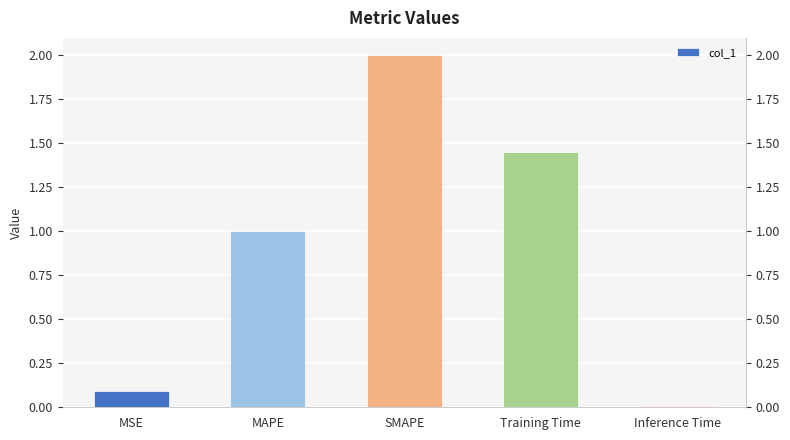

Reading right to left, transcribe all the data shown in this chart.

0.0	1.5	2.0	1.0	0.1